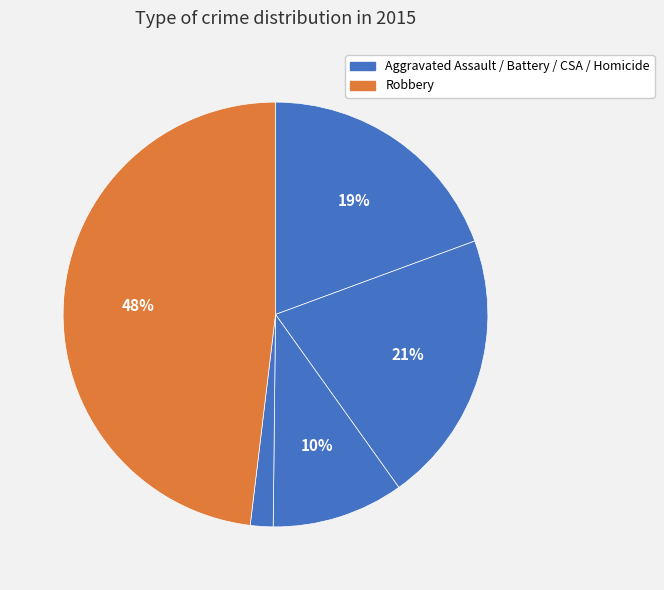

How many slices are in this pie chart?

5